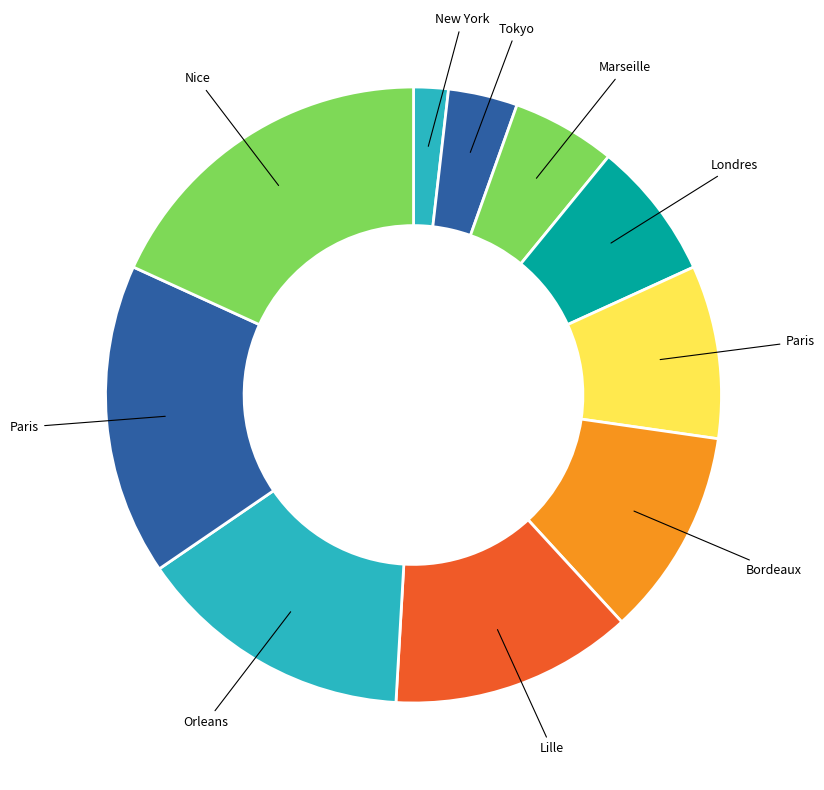

How many segments does this pie chart have?

10